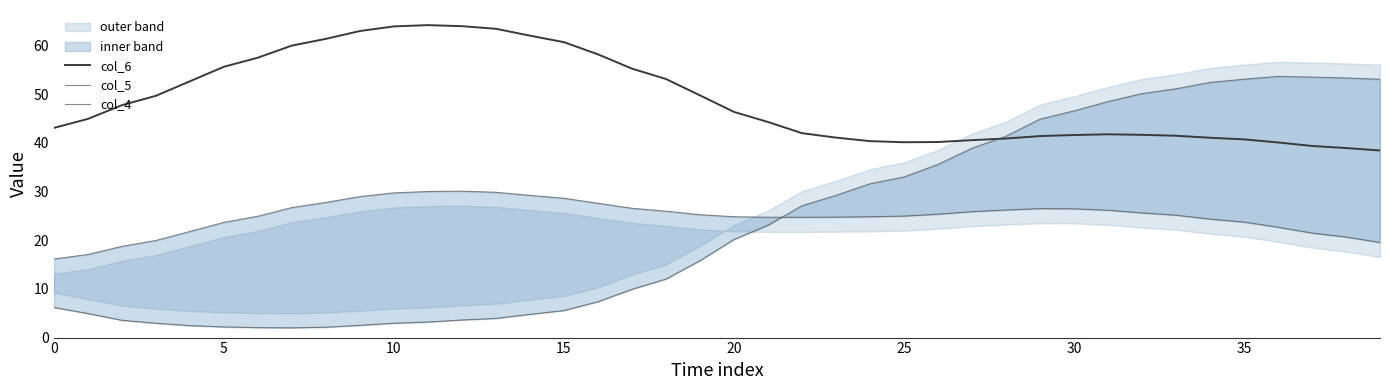

How many interior local peaks does the col_6 series have?

2